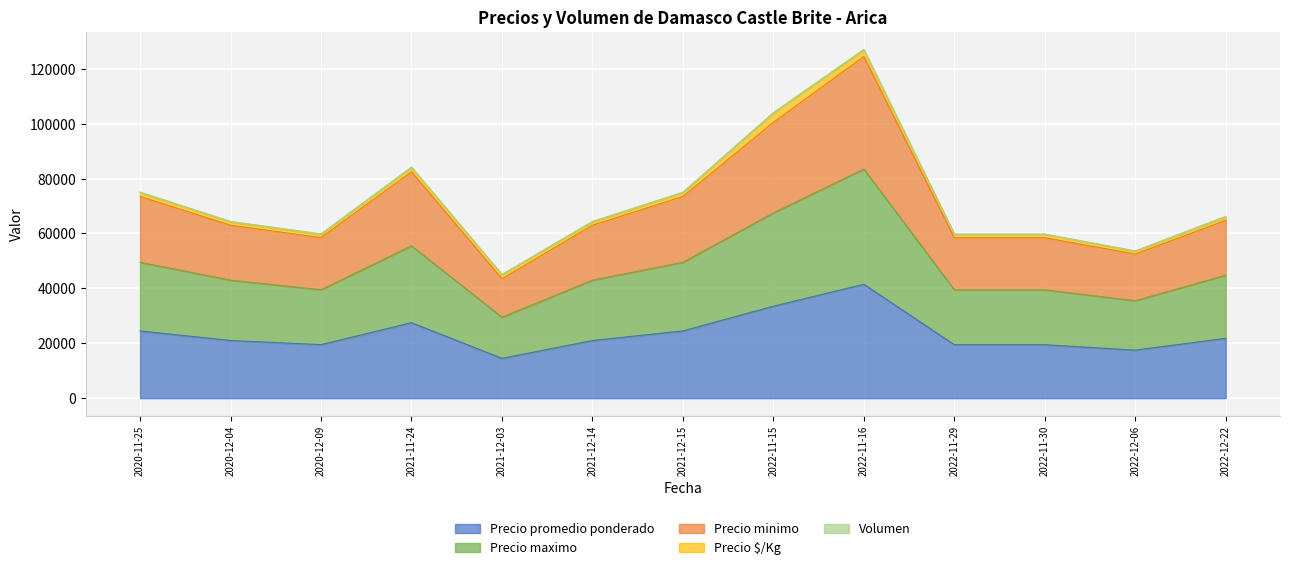

At which category is the sum across all series the highest?

2022-11-16